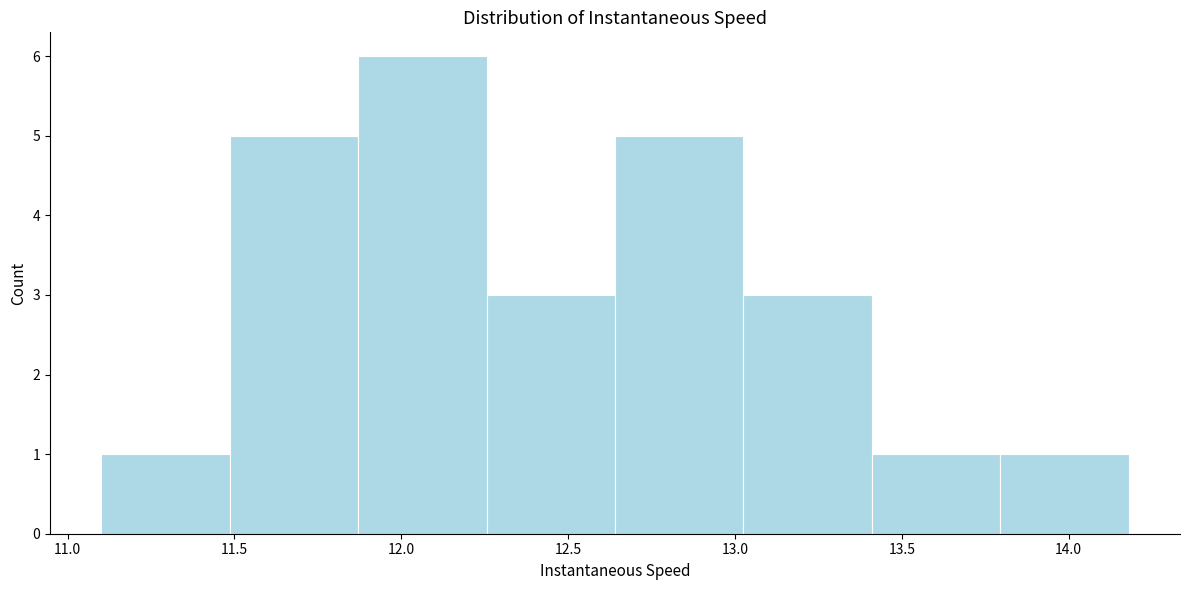

Reading left to right, list every bar in this chart as the range it spans on the x-axis followed by its height. Neither the bar edges nor the heights are printed on the chart, so give them approximately, as read against the axes.

11.10 to 11.50: 1
11.50 to 11.85: 5
11.85 to 12.25: 6
12.25 to 12.65: 3
12.65 to 13.05: 5
13.05 to 13.40: 3
13.40 to 13.80: 1
13.80 to 14.20: 1